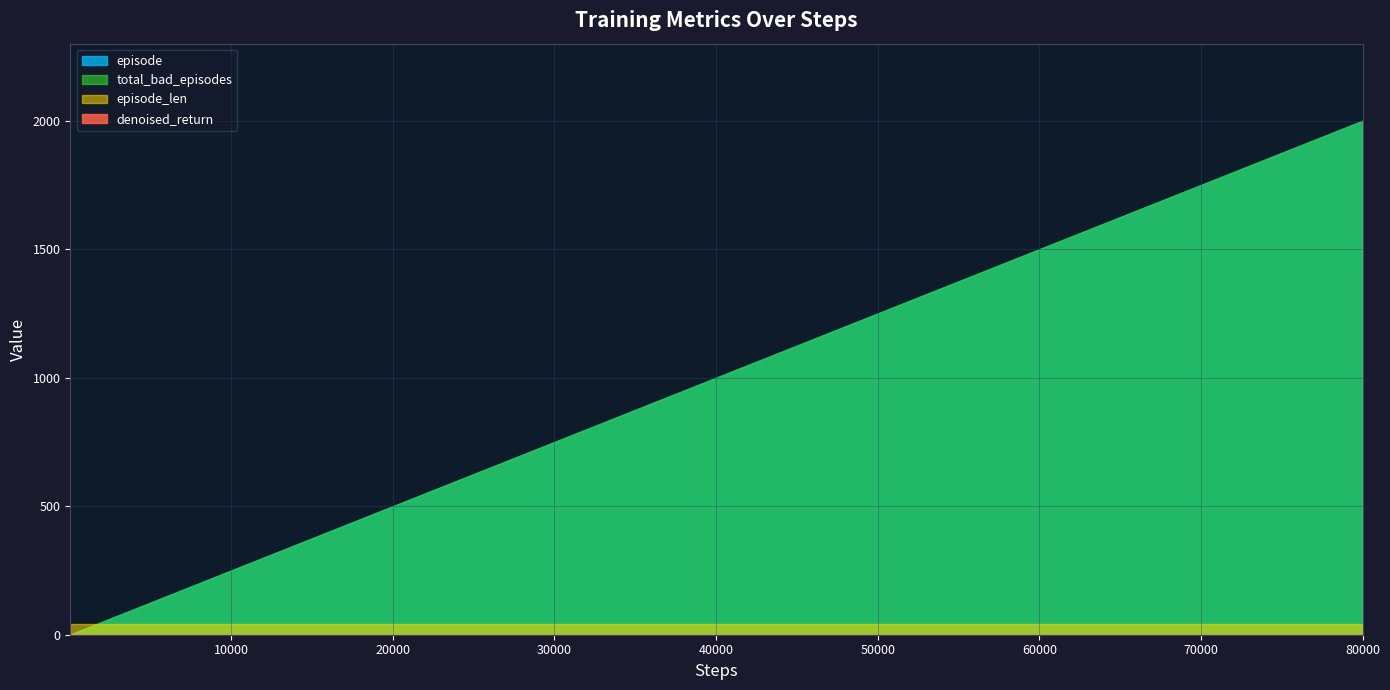

True or false: episode and episode_len cross at least once.

False